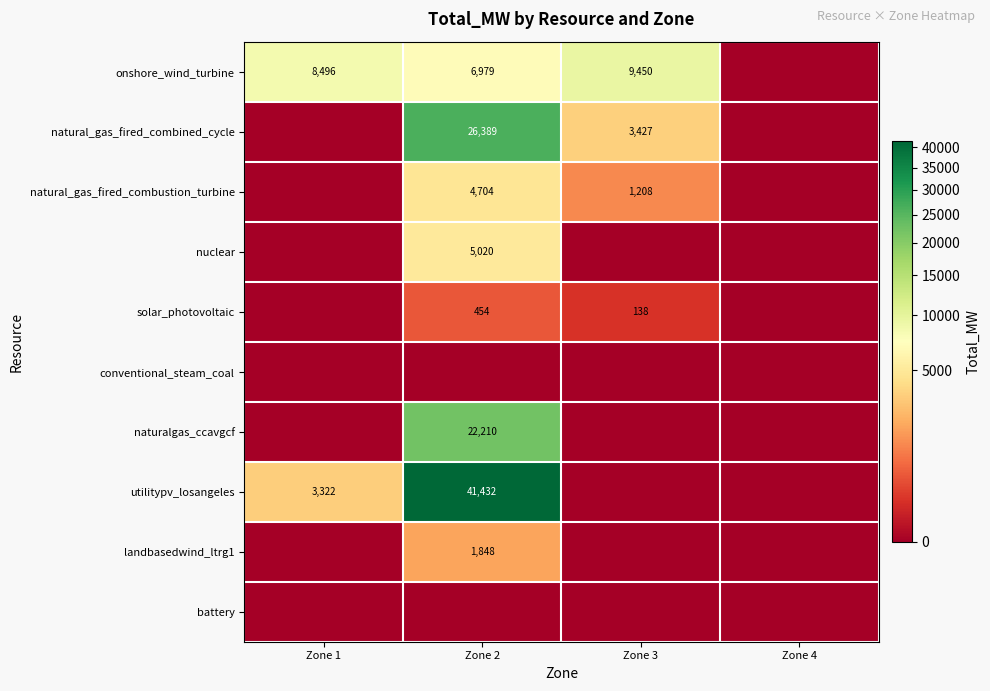

Count the nuclear values in the range 0 to 5020.

4